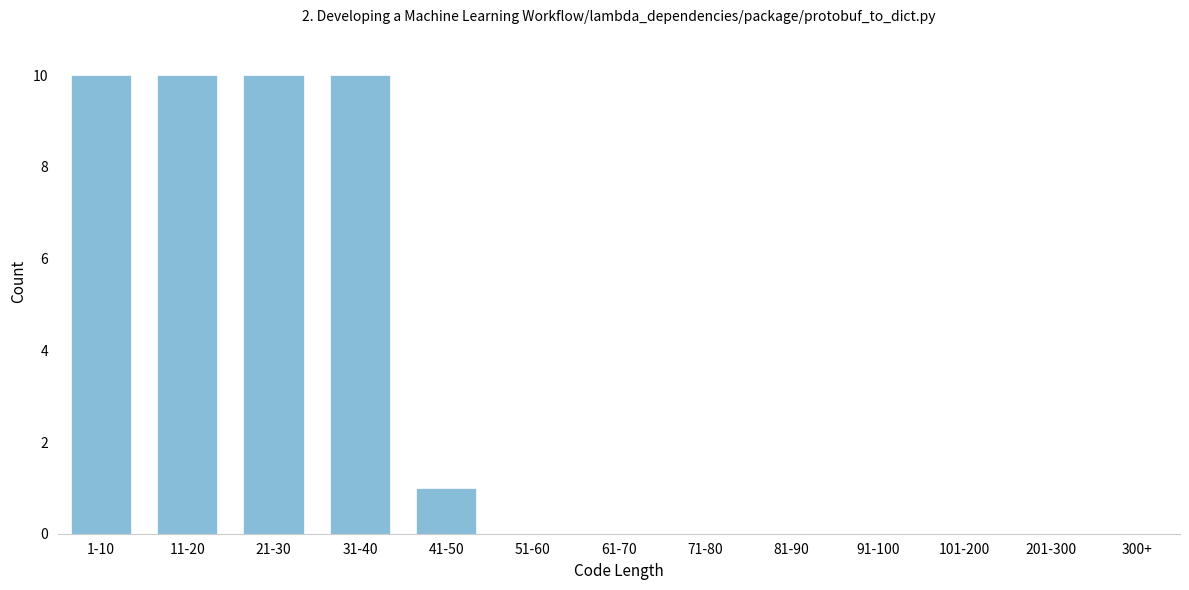

Reading right to left, transcribe all the data shown in this chart.

300+=0	201-300=0	101-200=0	91-100=0	81-90=0	71-80=0	61-70=0	51-60=0	41-50=1	31-40=10	21-30=10	11-20=10	1-10=10